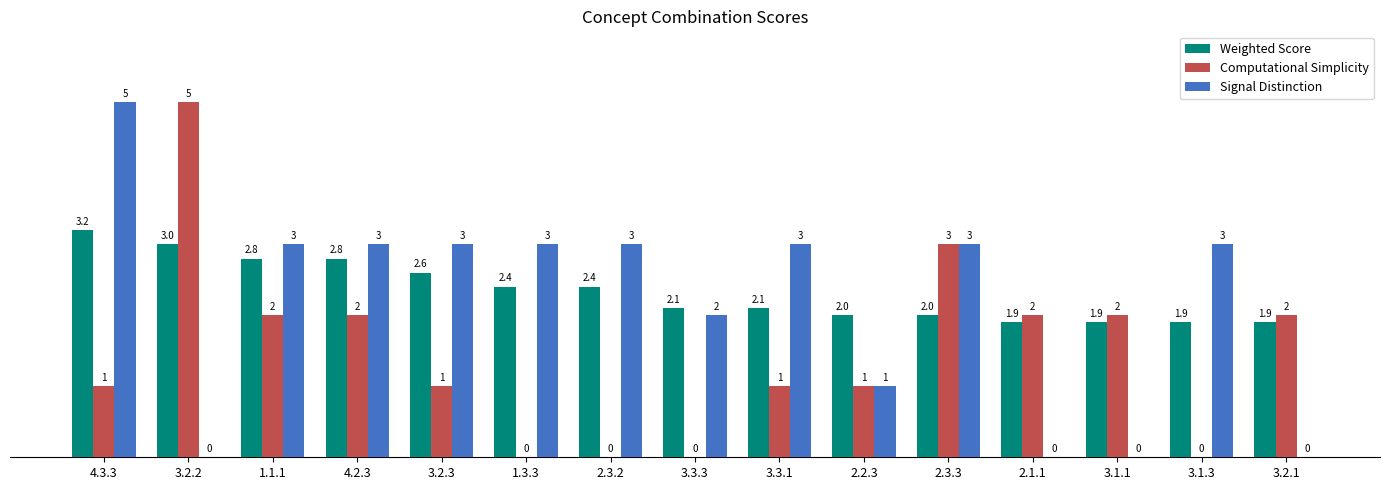

How many positive values does the Computational Simplicity series have?

11